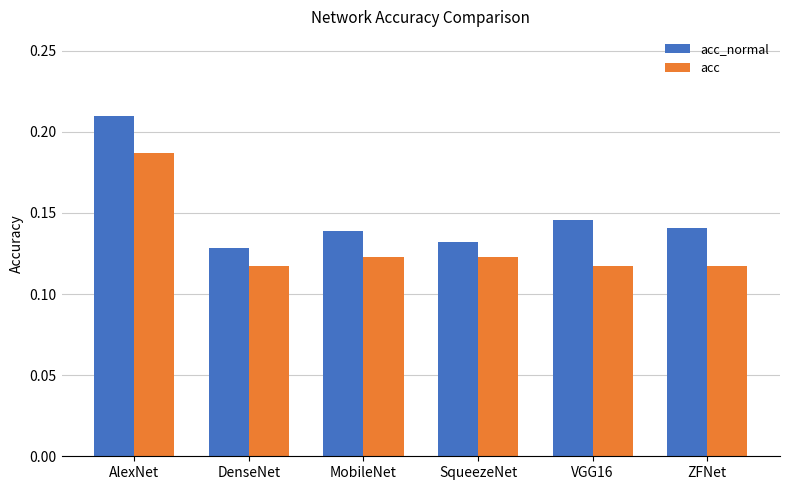

What is the label of the 3rd bar from the right?

SqueezeNet